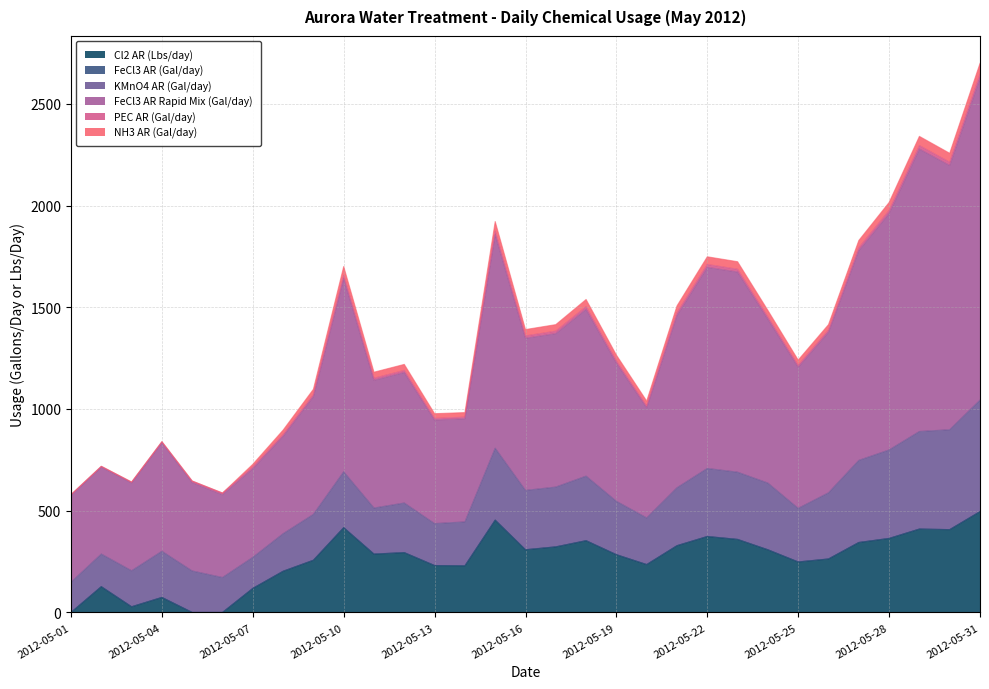

Does the chart display data point markers on the line(s)?

No